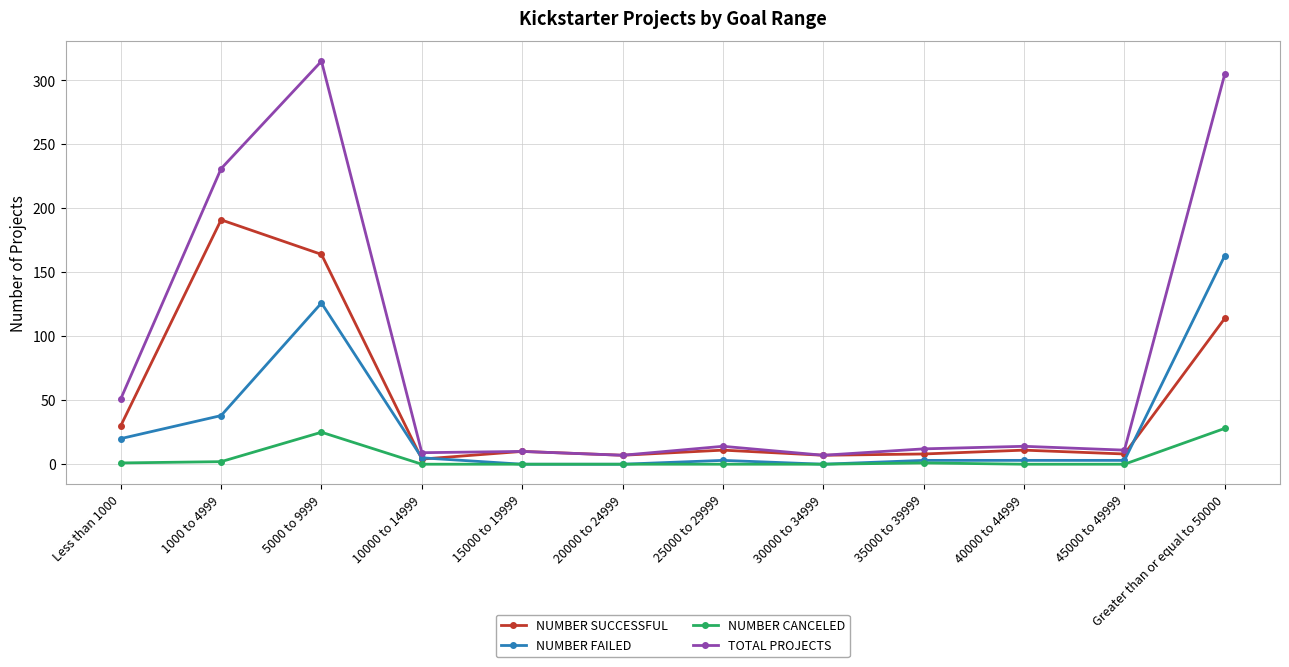

Is it true that NUMBER CANCELED equals 45 at 5000 to 9999?

False